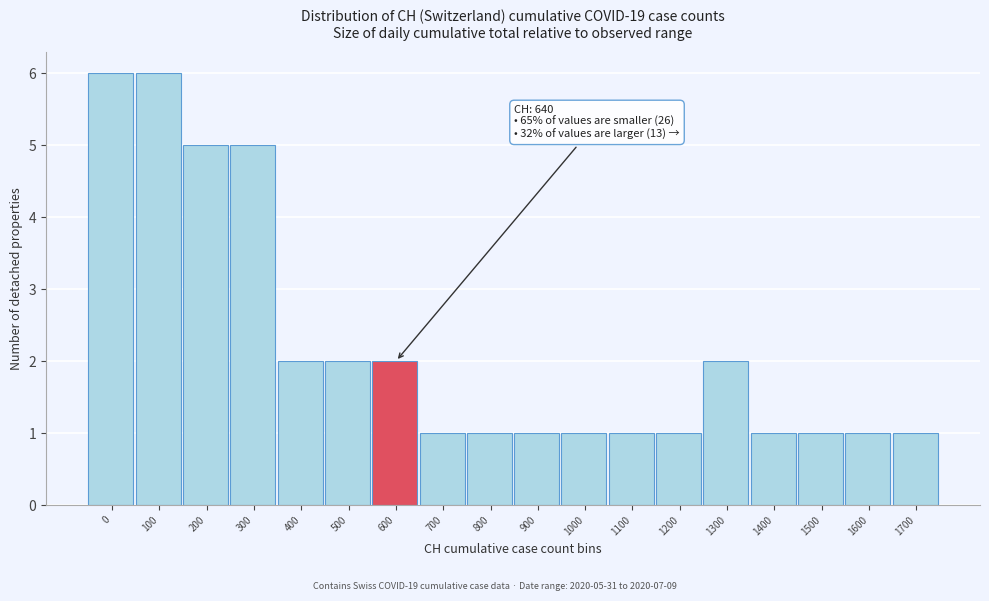

Reading right to left, what are all the values shown in this chart?

1	1	1	1	2	1	1	1	1	1	1	2	2	2	5	5	6	6